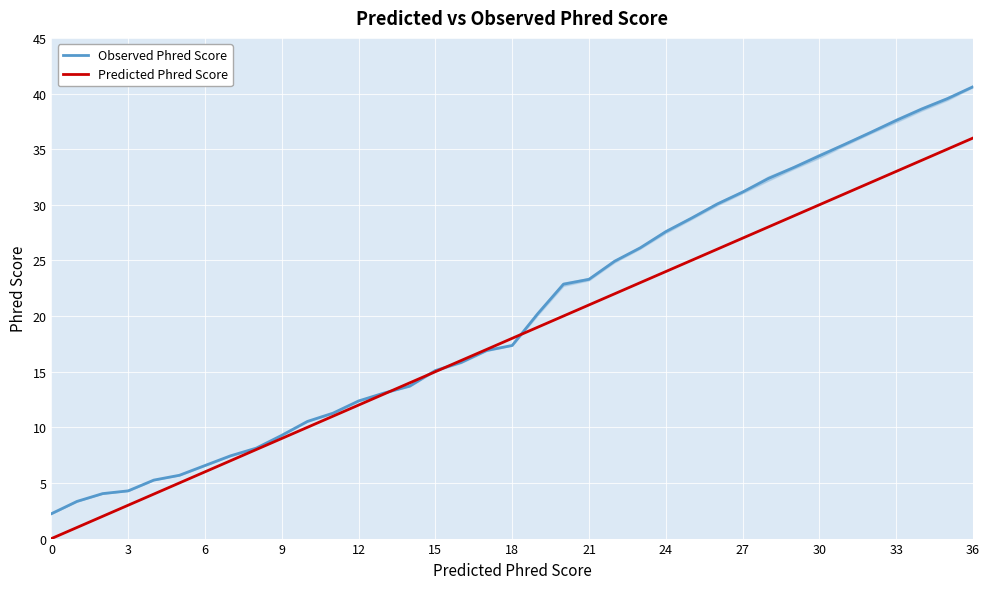

Where do Predicted Phred Score and Observed Phred Score first cross each other?

13 and 14